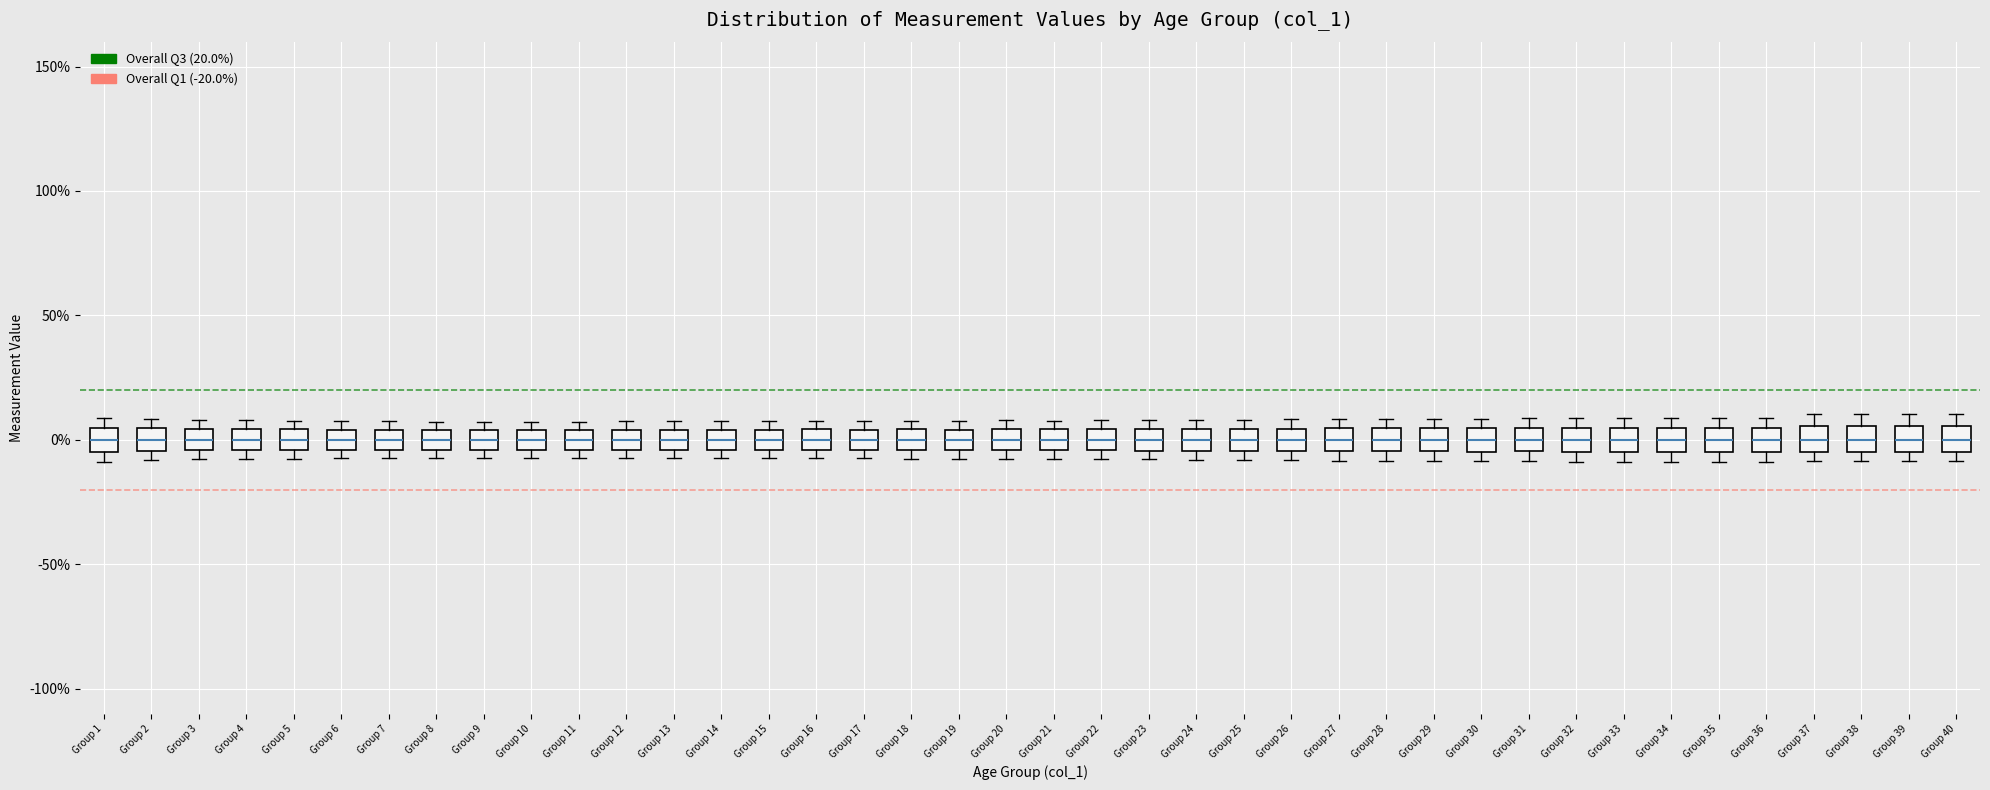

Where is the upper edge of the box for Group 36 on the y-axis? The values are not printed on the chart, so give them approximately, as read against the axis.

5